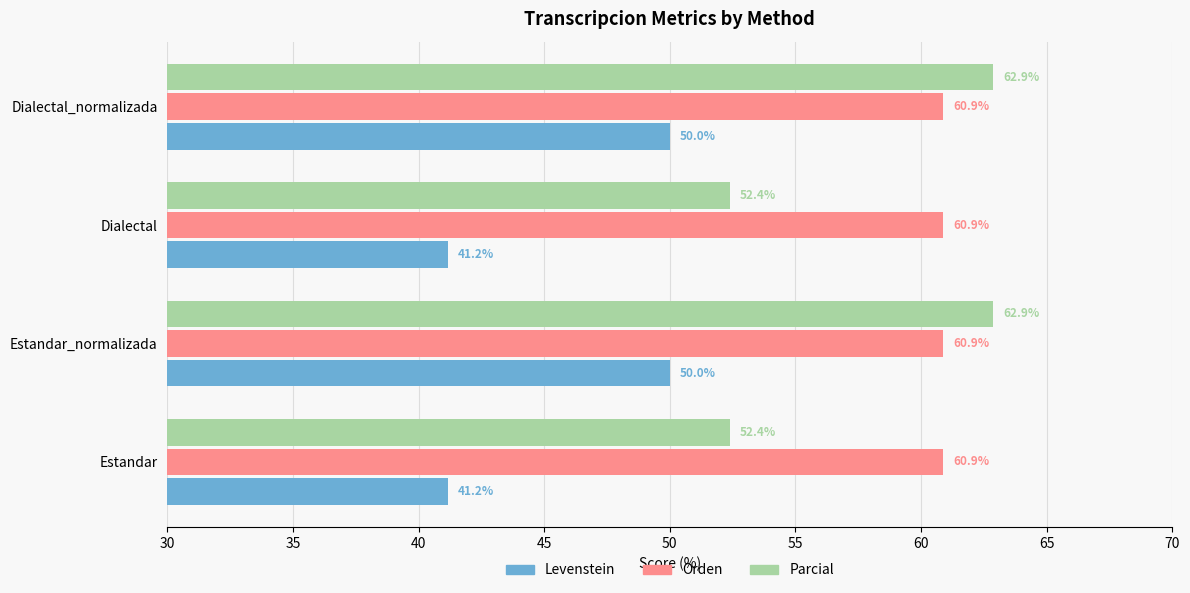

True or false: Levenstein has a value of 65.9 at Dialectal_normalizada.

False